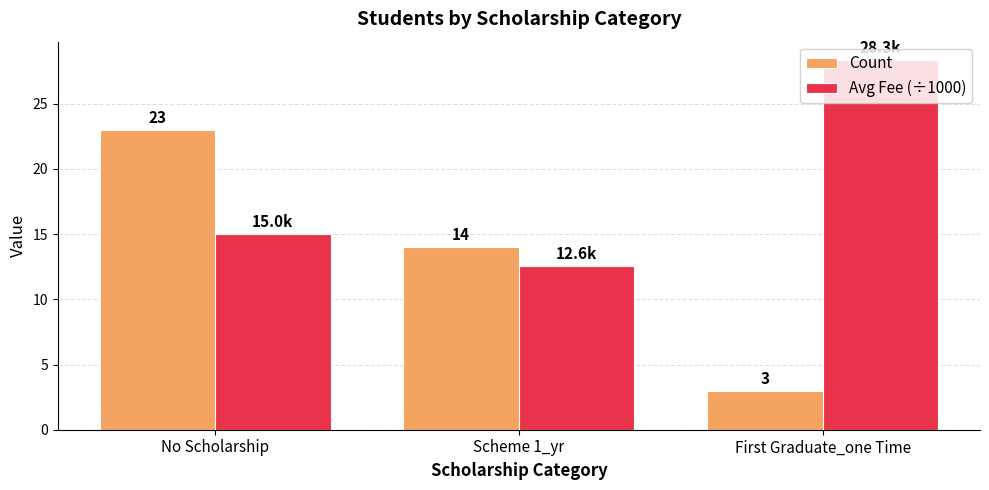

Which series changed the most between Scheme 1_yr and First Graduate_one Time?

Avg Fee (÷1000)